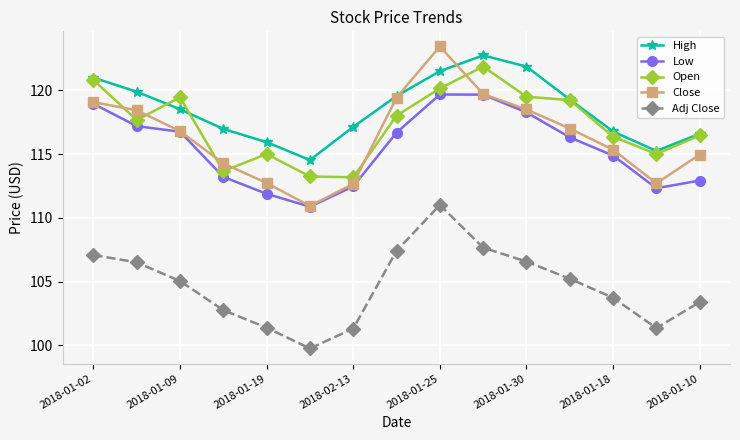

What is the maximum value shown in the chart?

123.4